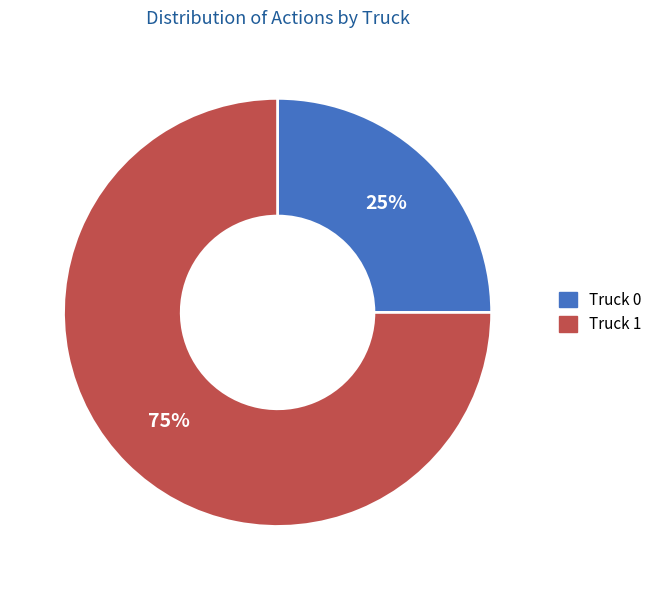

What percentage is the Truck 1 slice, to the nearest percent?

75%